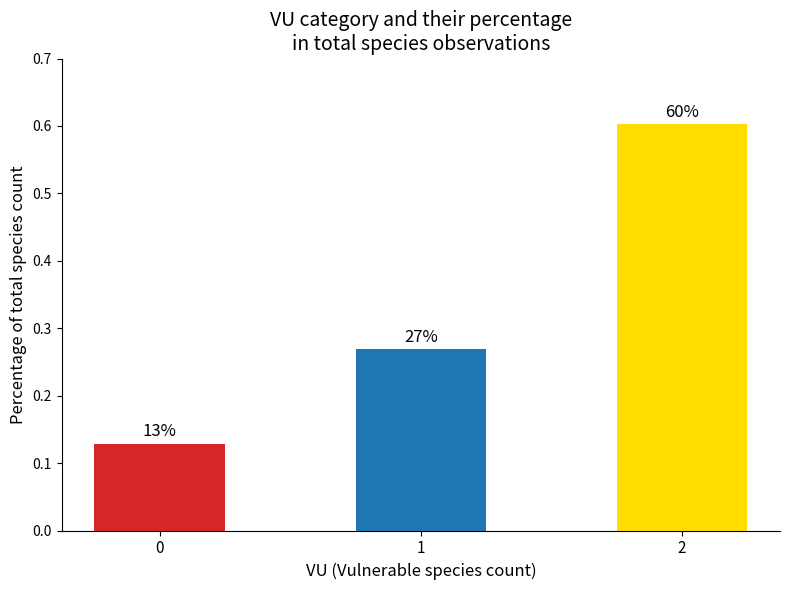

List the labels in order of value, smallest first.

0, 1, 2